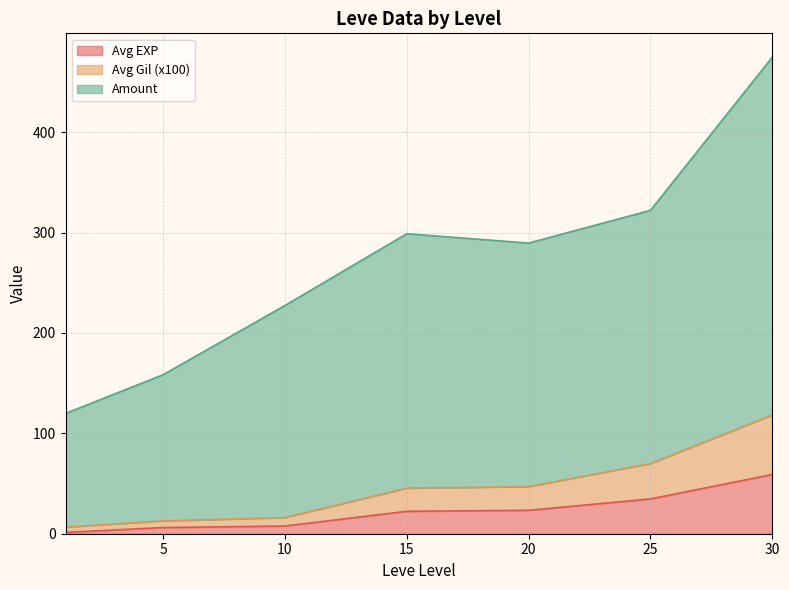

Where does the Avg EXP series first go above 20?

15